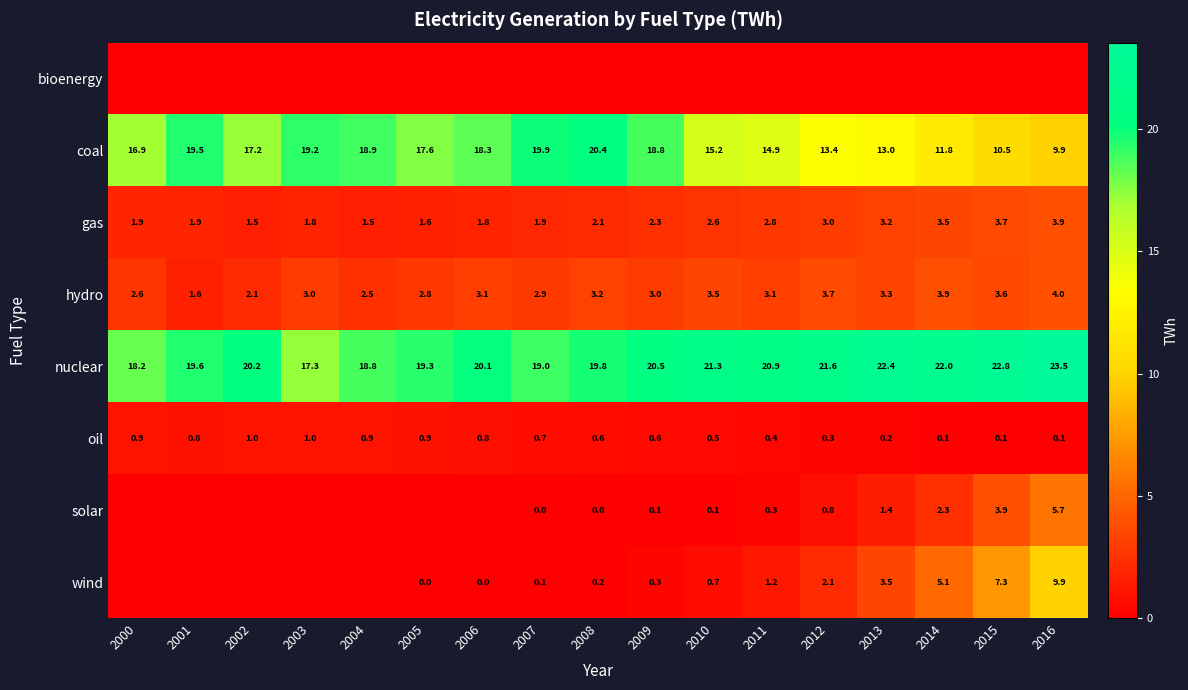

How many series are shown in this chart?

8